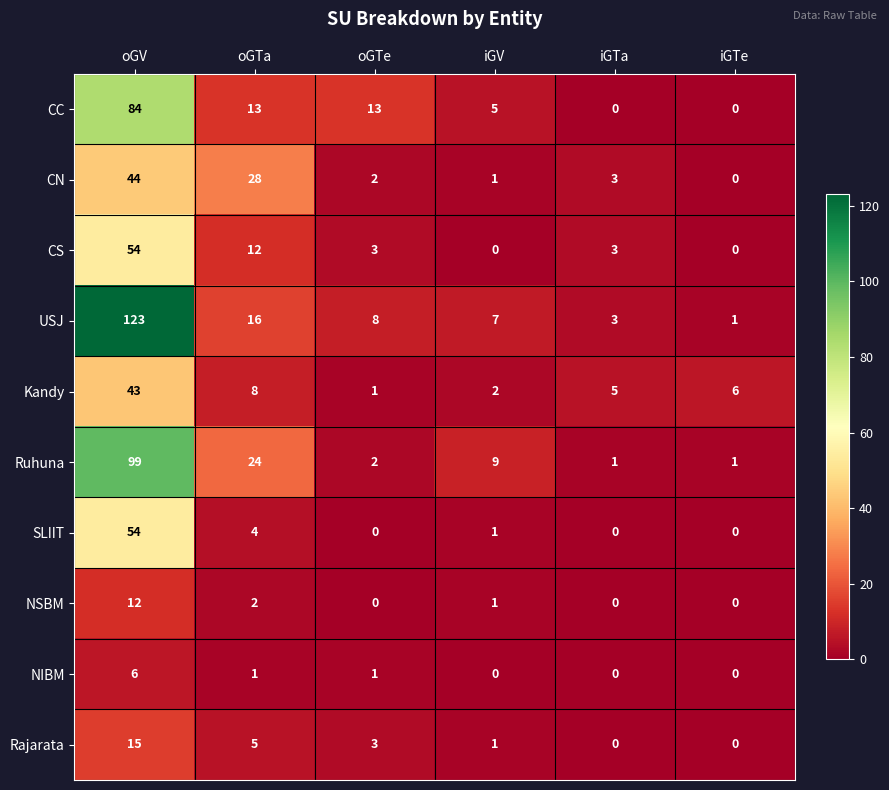

At which category is the sum across all series the highest?

oGV